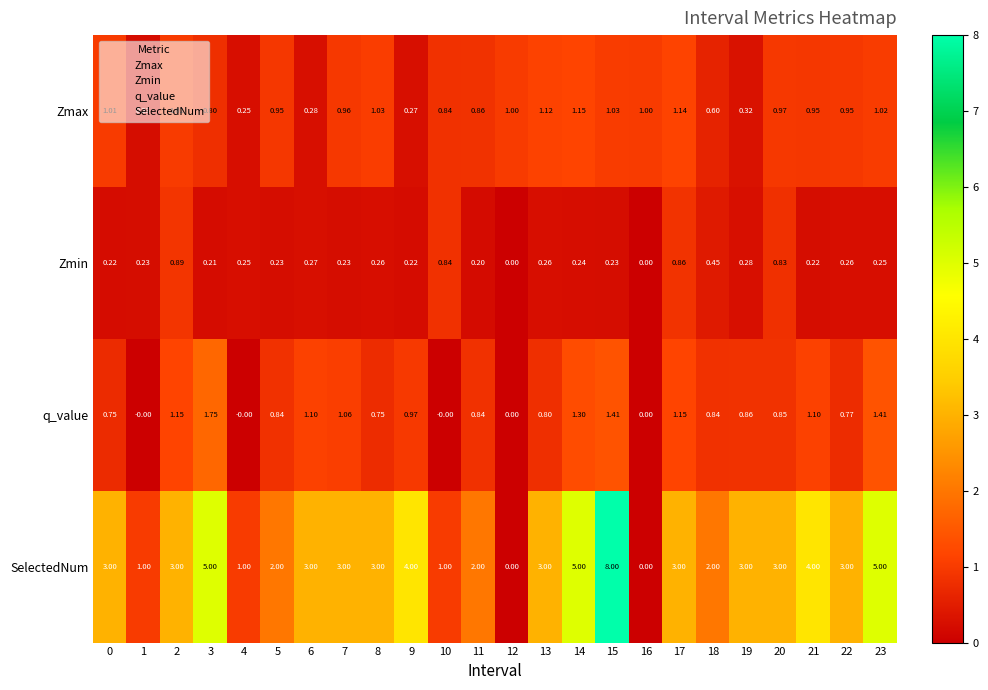

Rank the series by their maximum value, from lowest to highest.

Zmin, Zmax, q_value, SelectedNum